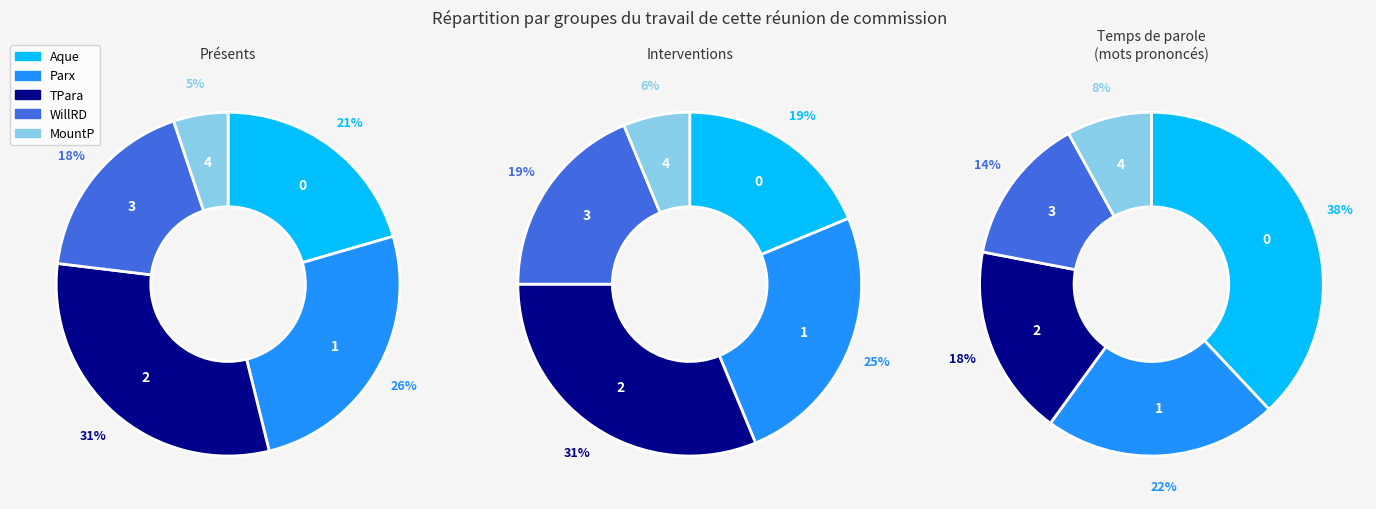

To the nearest percent, what is the difference between the largest and smallest slice percentages?

30%